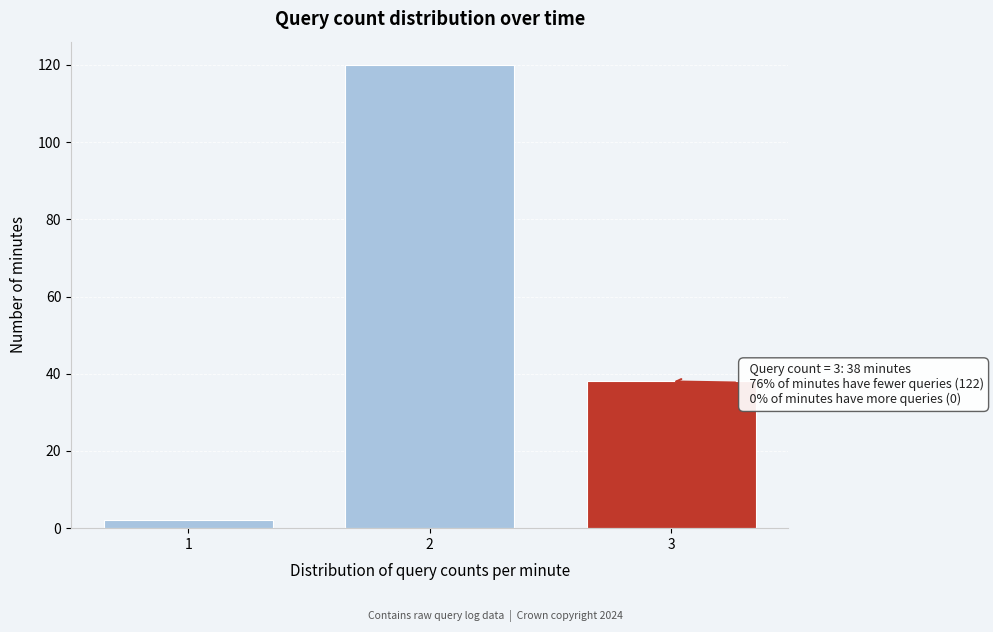

Reading left to right, list all the values displayed in this chart.

1=2	2=120	3=38